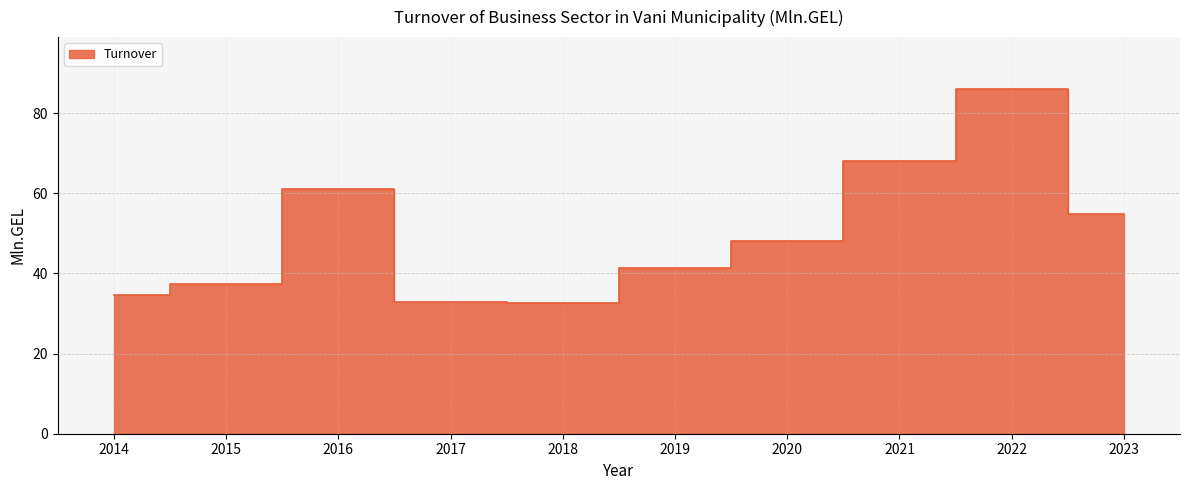

Where is the first local minimum?

2018